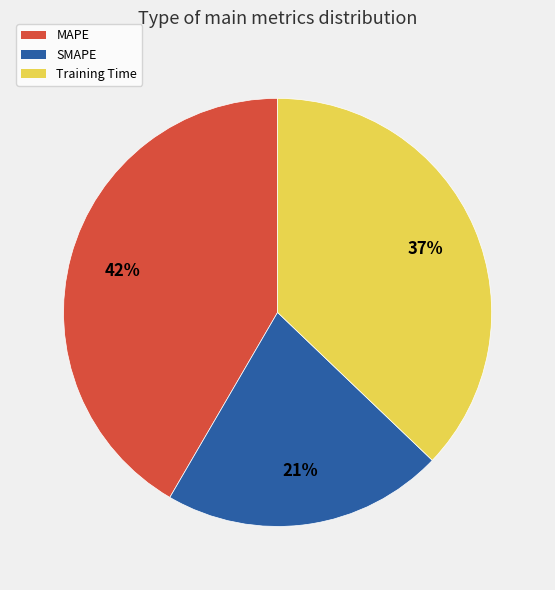

What is the smallest slice in the pie chart?

SMAPE